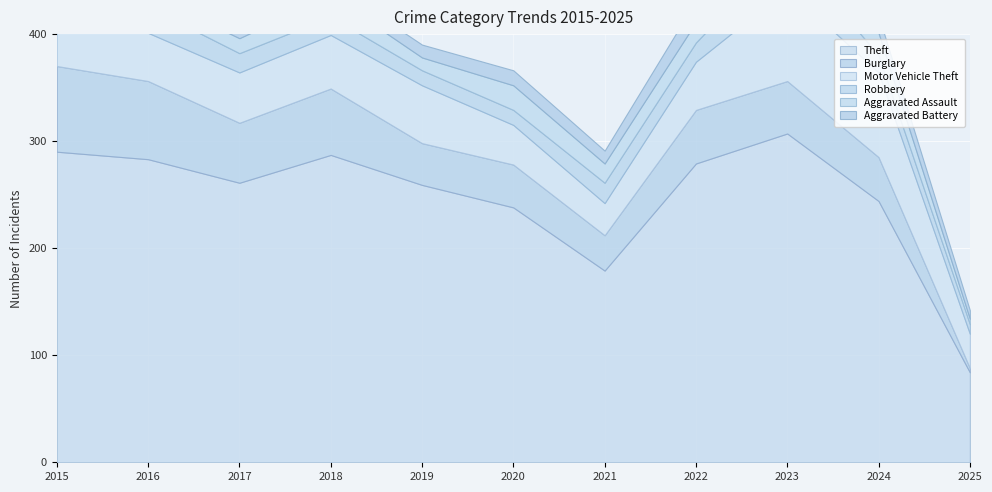

Reading left to right, list all the values displayed in this chart.

Theft: 2015=290	2016=283	2017=261	2018=287	2019=259	2020=238	2021=179	2022=279	2023=307	2024=244	2025=84
Burglary: 2015=80	2016=73	2017=56	2018=62	2019=39	2020=40	2021=33	2022=50	2023=49	2024=41	2025=4
Motor Vehicle Theft: 2015=40	2016=45	2017=47	2018=50	2019=54	2020=37	2021=30	2022=45	2023=86	2024=79	2025=32
Robbery: 2015=24	2016=24	2017=18	2018=17	2019=14	2020=14	2021=19	2022=18	2023=39	2024=16	2025=9
Aggravated Assault: 2015=11	2016=12	2017=14	2018=20	2019=12	2020=23	2021=18	2022=19	2023=26	2024=21	2025=5
Aggravated Battery: 2015=8	2016=6	2017=13	2018=11	2019=12	2020=14	2021=12	2022=20	2023=23	2024=16	2025=8